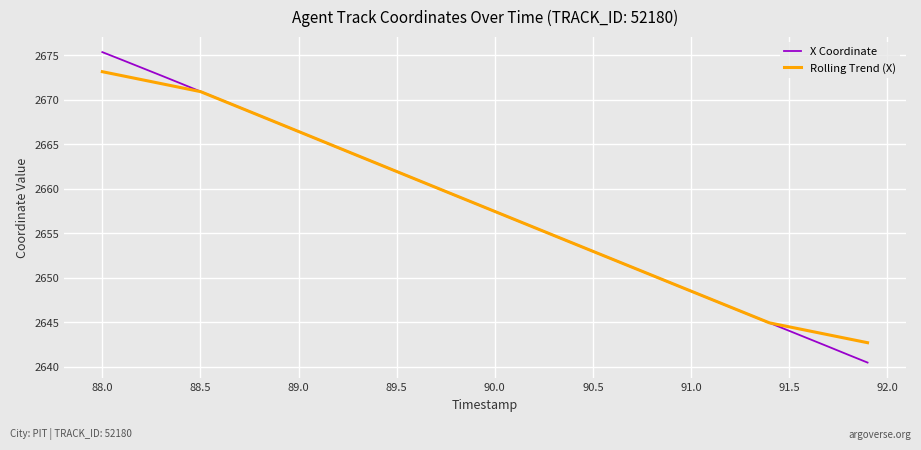

List the series in order of their peak value, highest first.

X Coordinate, Rolling Trend (X)